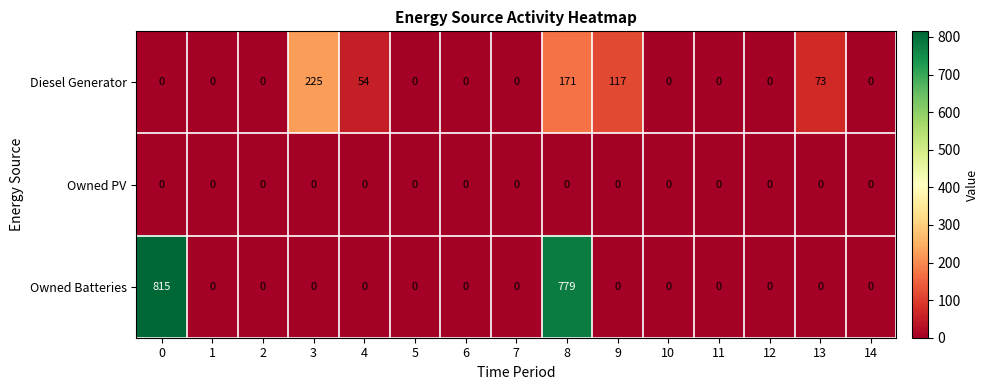

Rank the series by their maximum value, from highest to lowest.

Owned Batteries, Diesel Generator, Owned PV